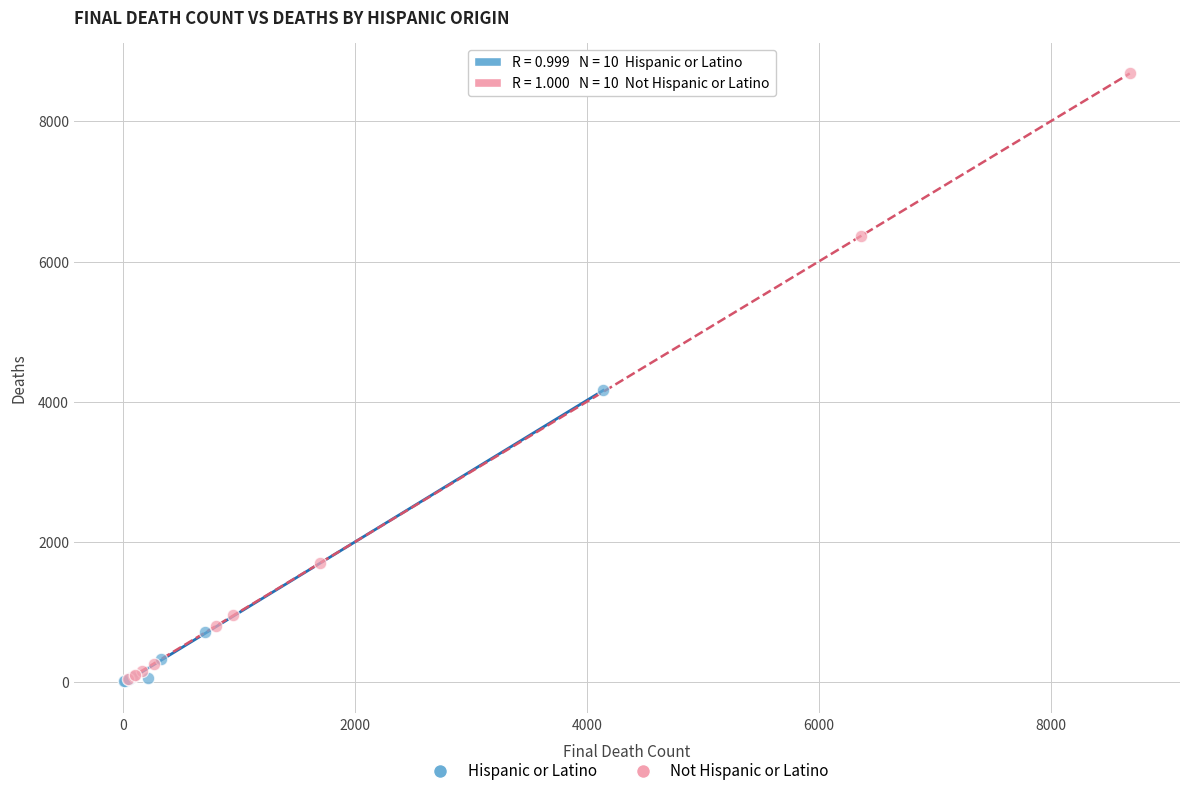

Which series has the largest Y range (max minus min)?

Not Hispanic or Latino